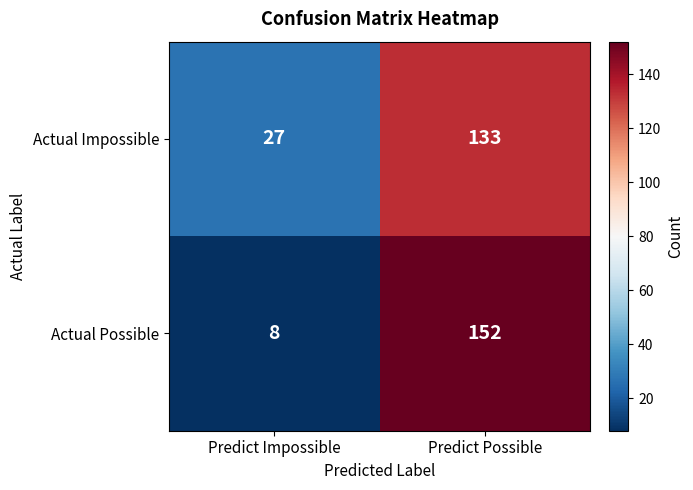

The Actual Possible series shows 8 at Predict Impossible. True or false?

True